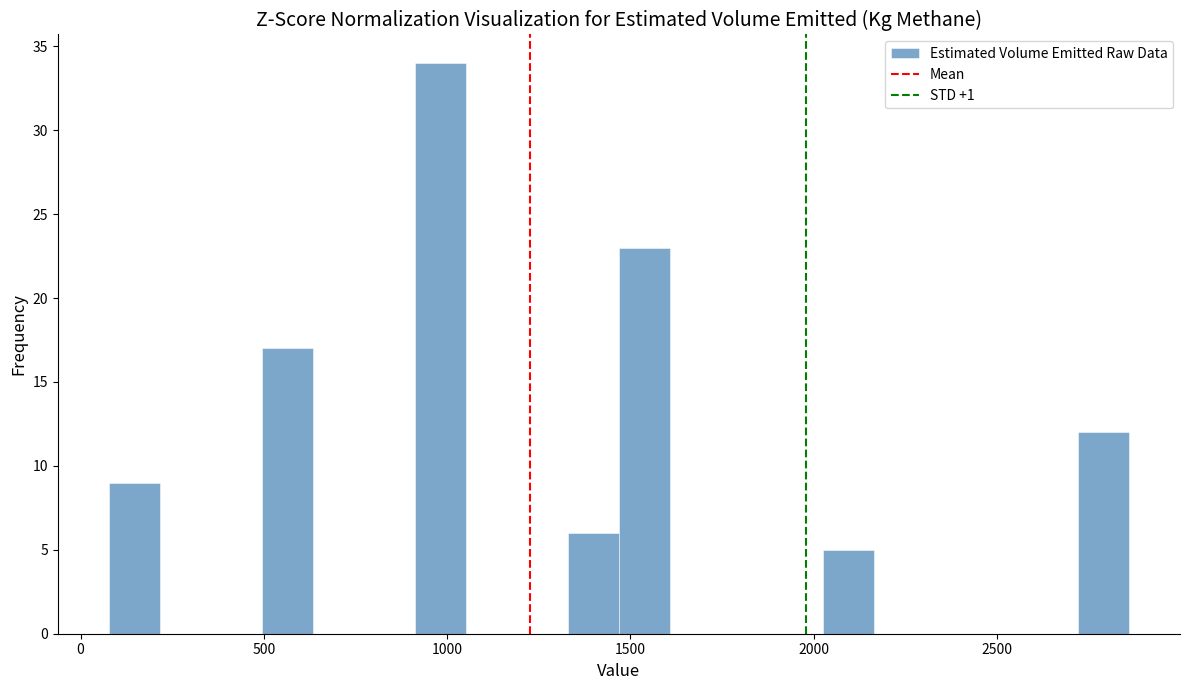

Around what value on the x-axis is the tallest bar? Give the approximate position of its centre, as read against the axis.

1000